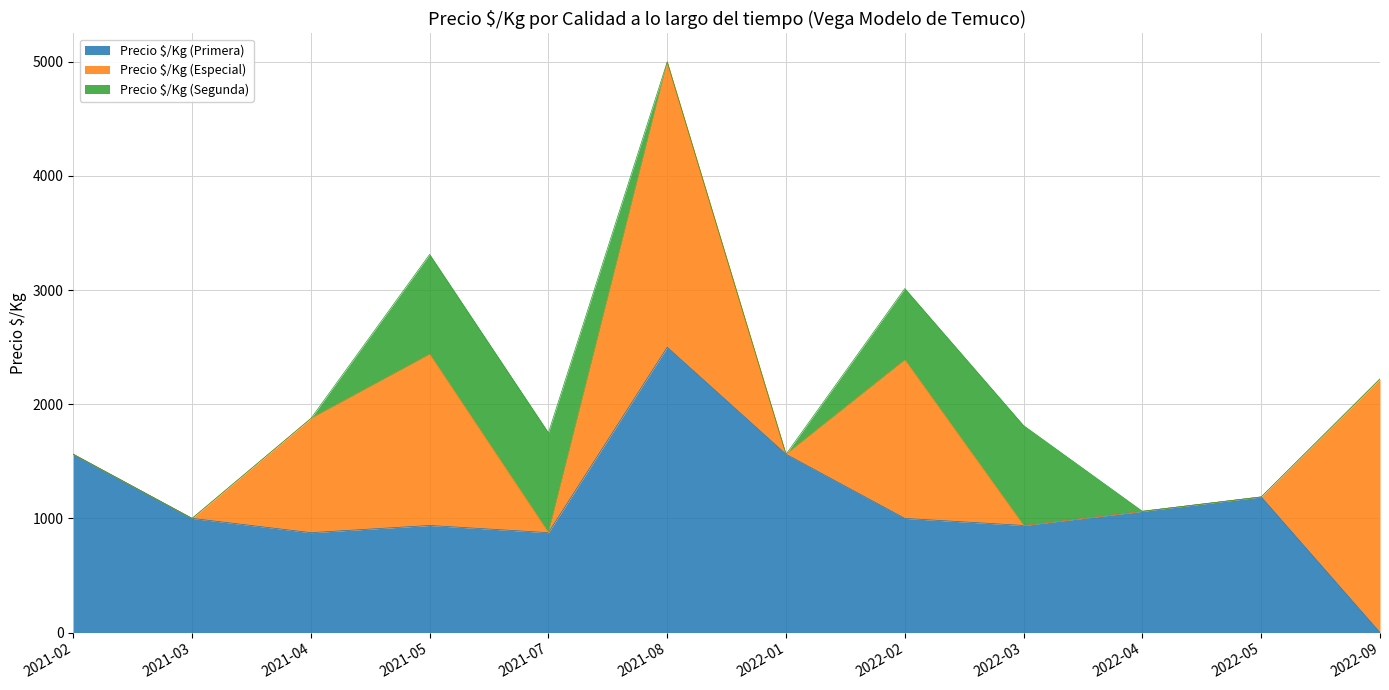

What is the difference between the highest and lowest values at 2021-03?

1000